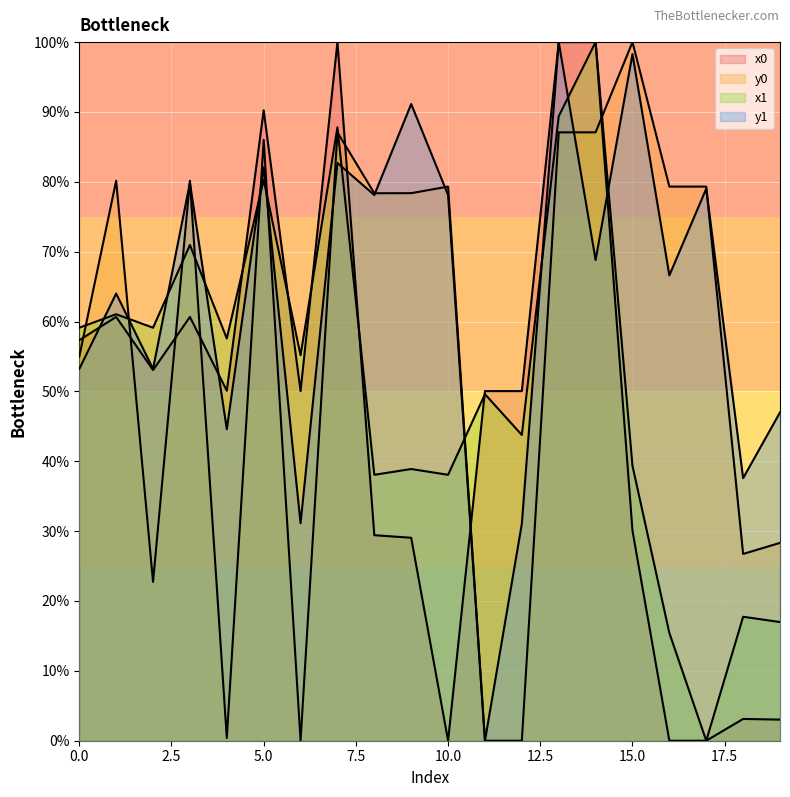

Is it true that x1 equals 87.7 at 4?

False